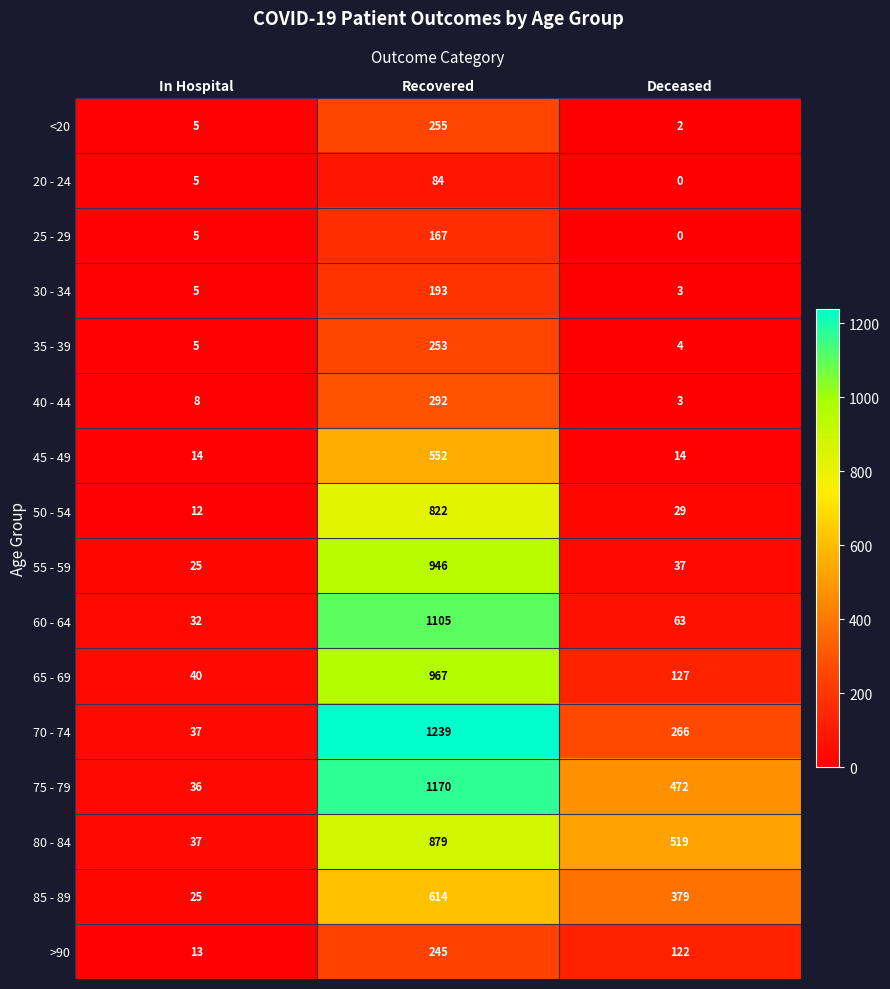

What is the total value across all series at Recovered?

9783